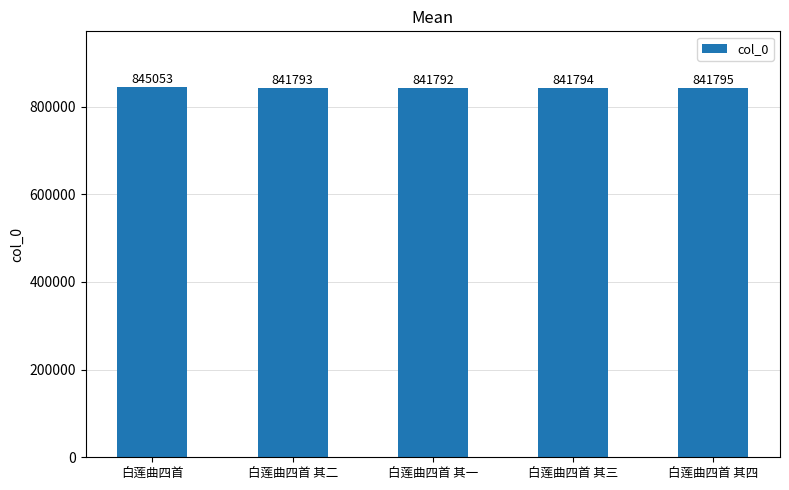

What is the smallest value displayed?

841792